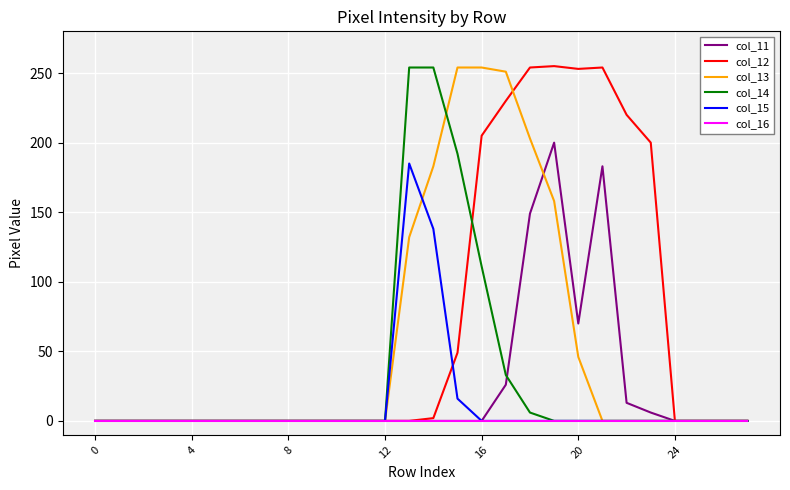

What is the greatest value displayed?

255